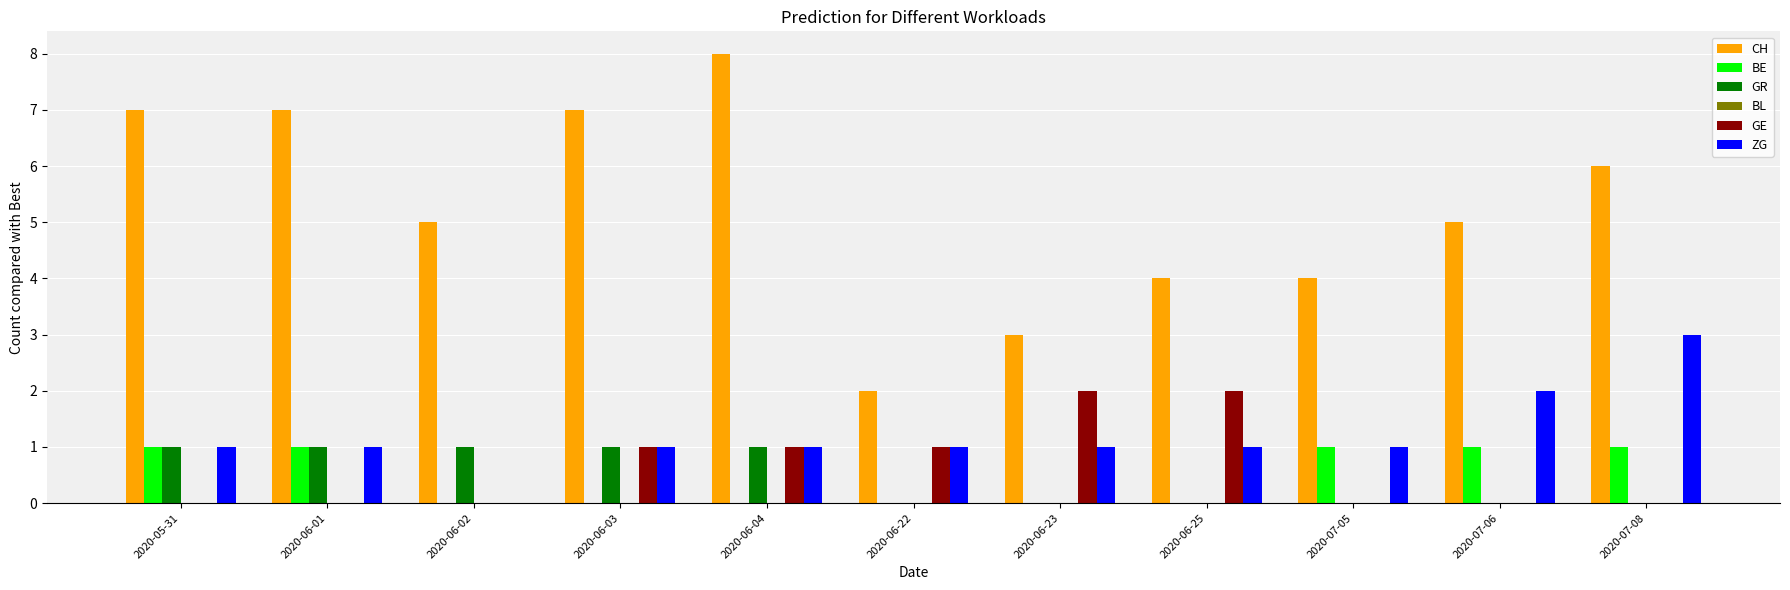

What is the difference between the GE values at 2020-07-08 and 2020-06-22?

1